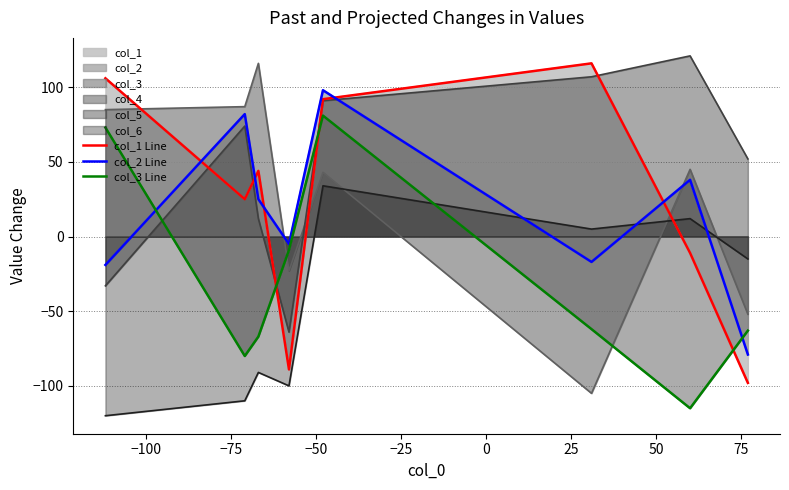

What position from the right is −75?

6